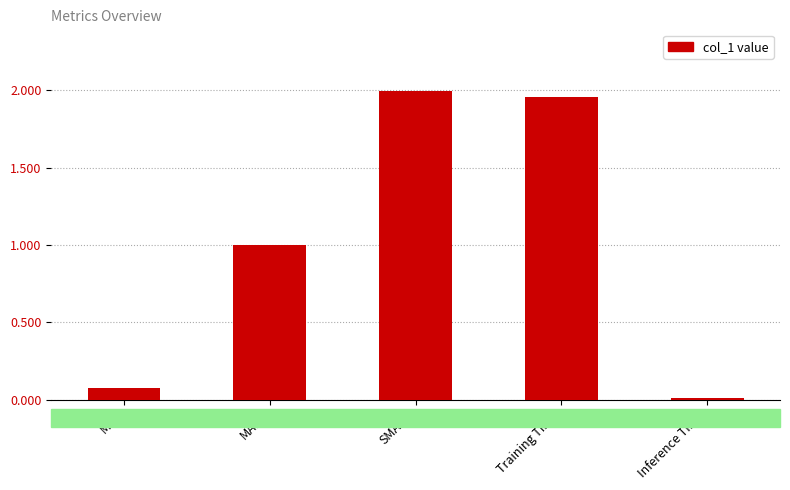

Does the chart contain stacked bars?

No